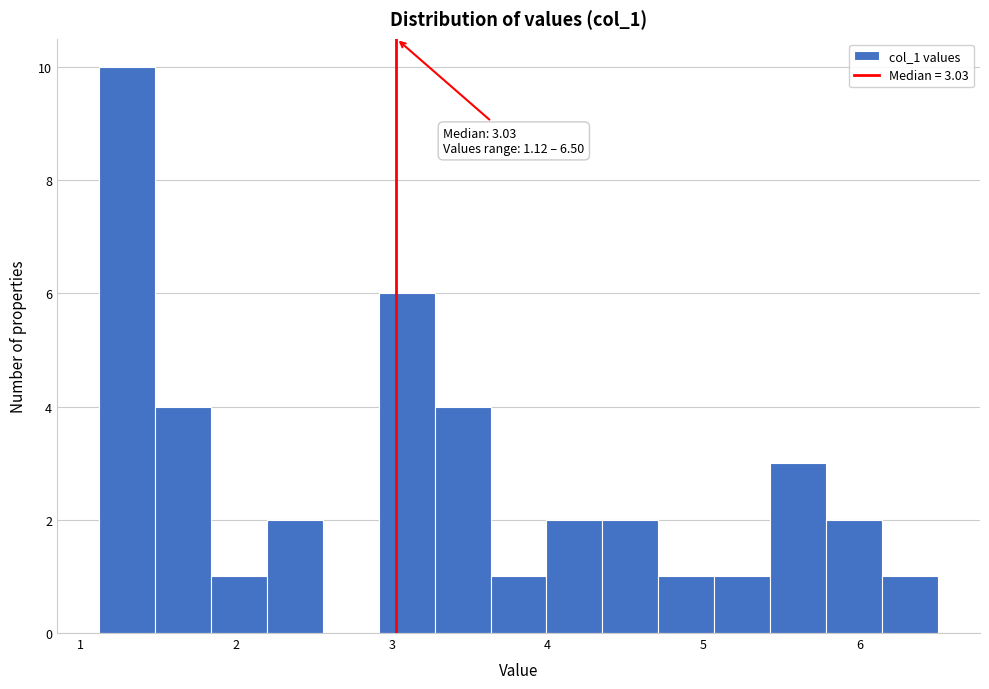

Read against the x-axis, roughly where is the centre of the tallest bar?

1.3